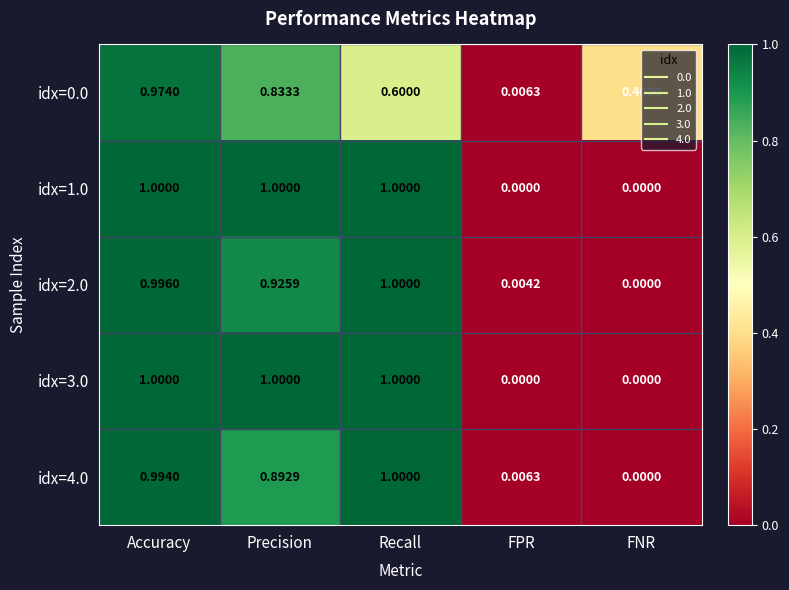

Which category has the lowest value in the idx=4.0 series?

FNR